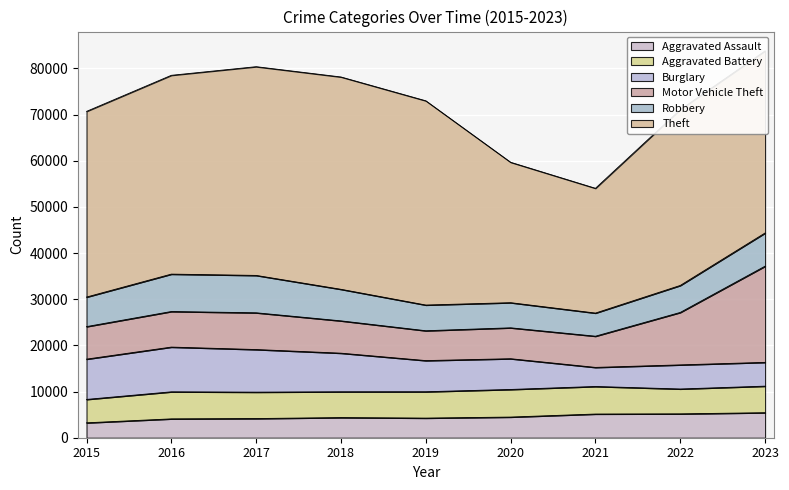

How many data points in Burglary are above 6747?

4